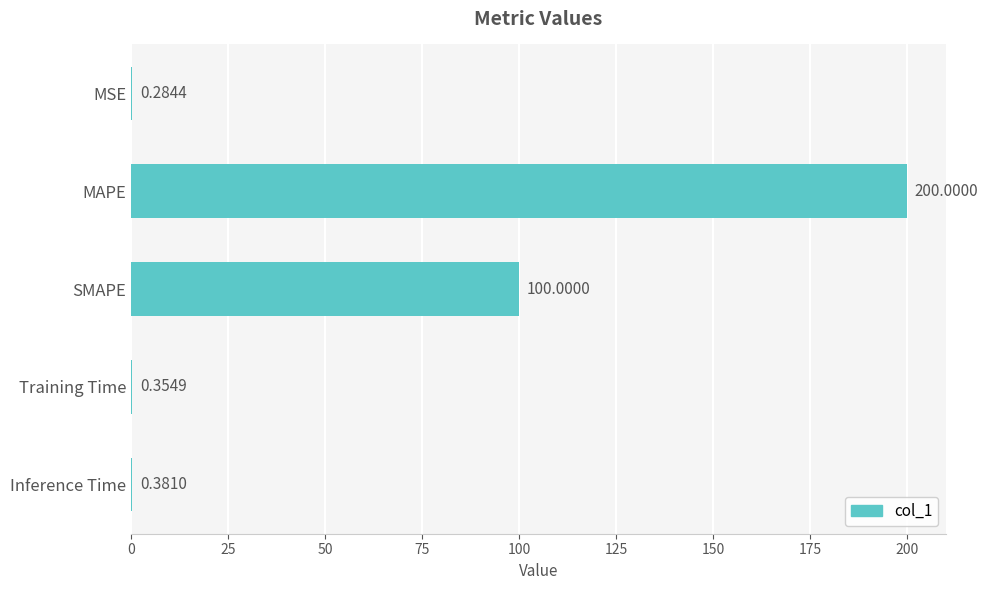

Are the bars horizontal?

Yes